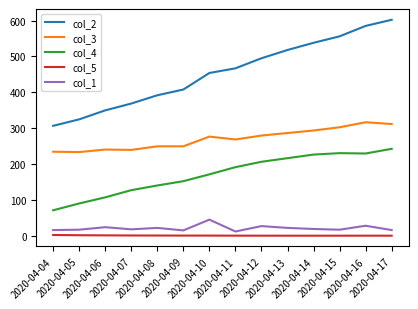

What are all the series names shown in the legend?

col_2, col_3, col_4, col_5, col_1